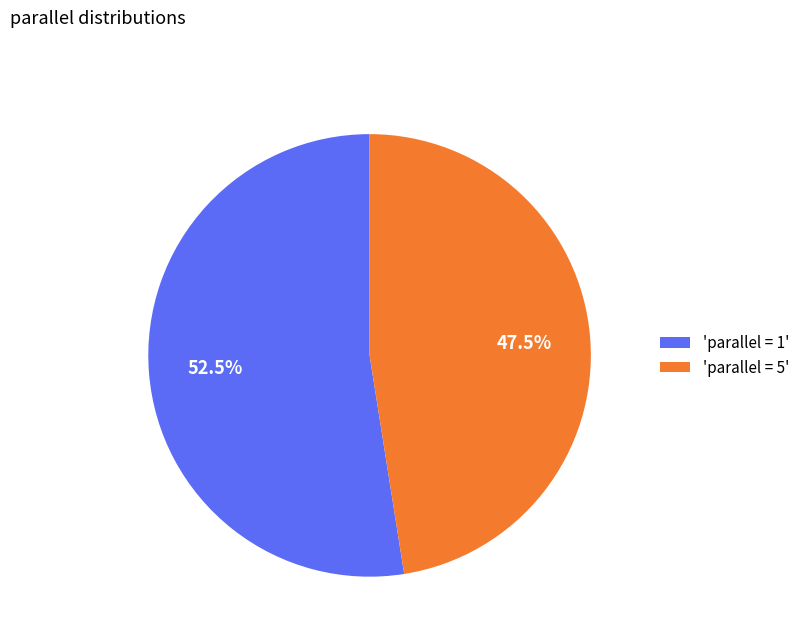

How many slices are in this pie chart?

2